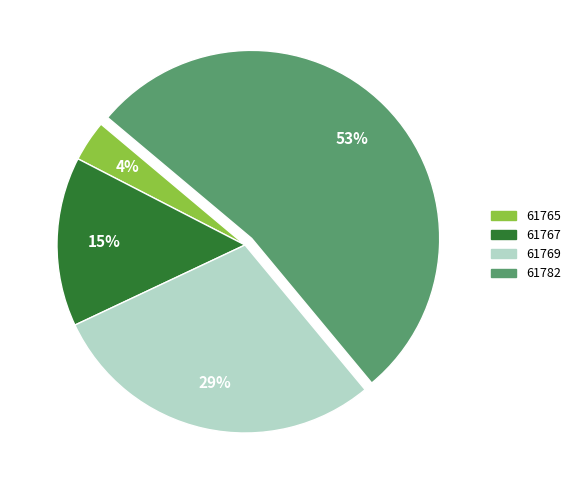

Between 61767 and 61765, which is larger?

61767